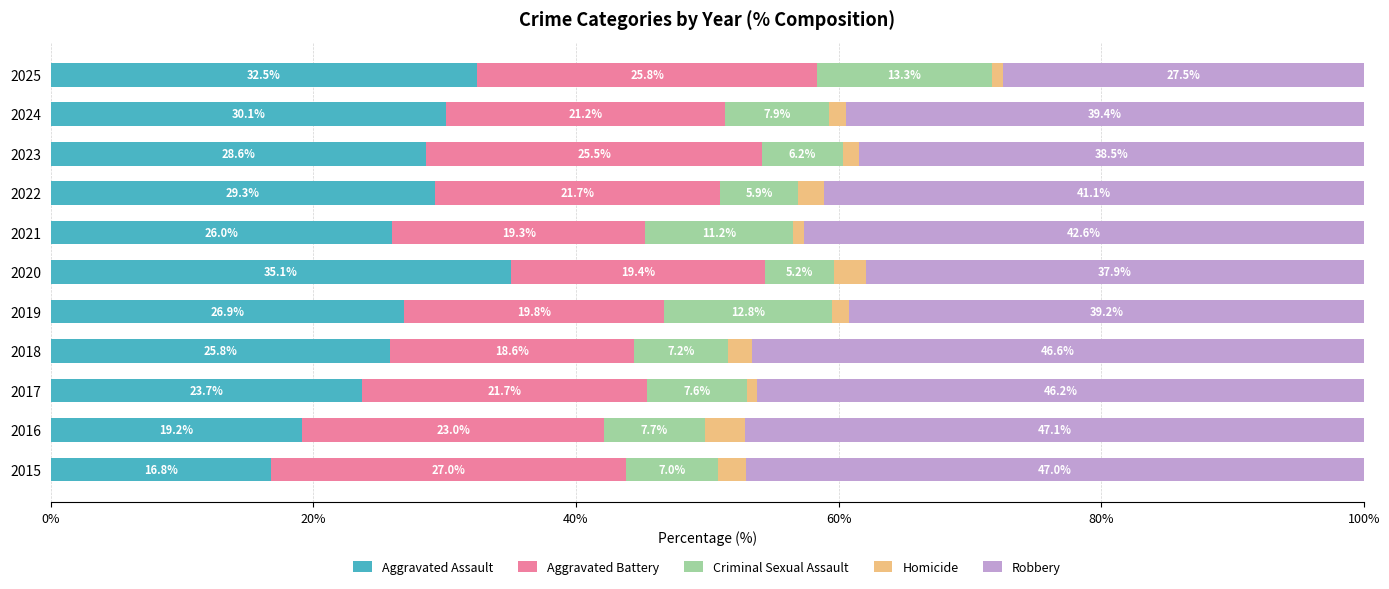

What is the total value across all series at 2020?

100.0